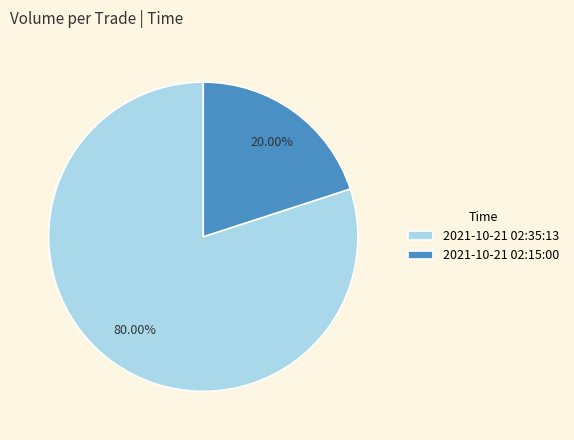

Approximately how many times larger is the value at 2021-10-21 02:35:13 compared to 2021-10-21 02:15:00?

4.0